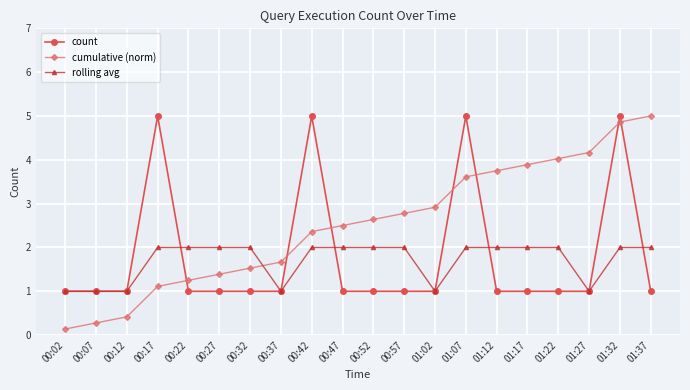

What is the difference between the maximum and minimum values in the count series?

4.0